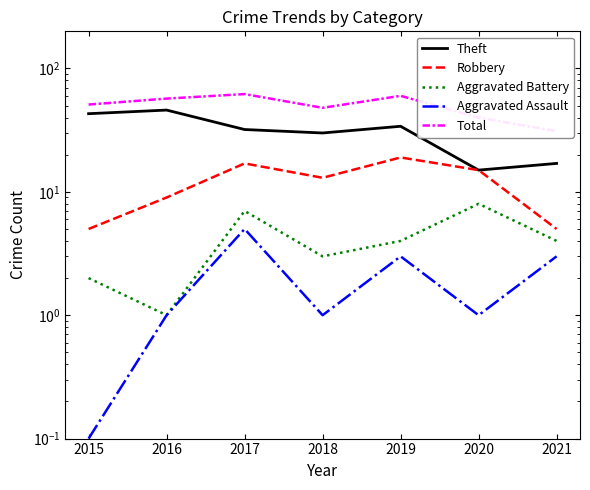

Reading left to right, what are all the values shown in this chart?

Theft: 2015=43.0	2016=46.0	2017=32.0	2018=30.0	2019=34.0	2020=15.0	2021=17.0
Robbery: 2015=5.0	2016=9.0	2017=17.0	2018=13.0	2019=19.0	2020=15.0	2021=5.0
Aggravated Battery: 2015=2.0	2016=1.0	2017=7.0	2018=3.0	2019=4.0	2020=8.0	2021=4.0
Aggravated Assault: 2015=0.1	2016=1.0	2017=5.0	2018=1.0	2019=3.0	2020=1.0	2021=3.0
Total: 2015=51.0	2016=57.0	2017=62.0	2018=48.0	2019=60.0	2020=40.0	2021=31.0